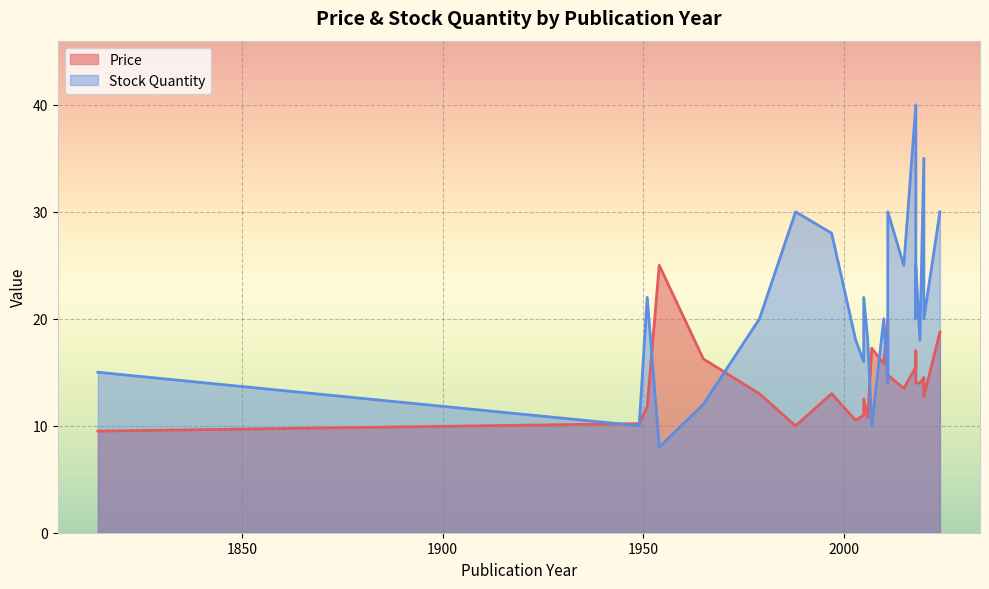

At which category is the sum across all series the highest?

2018